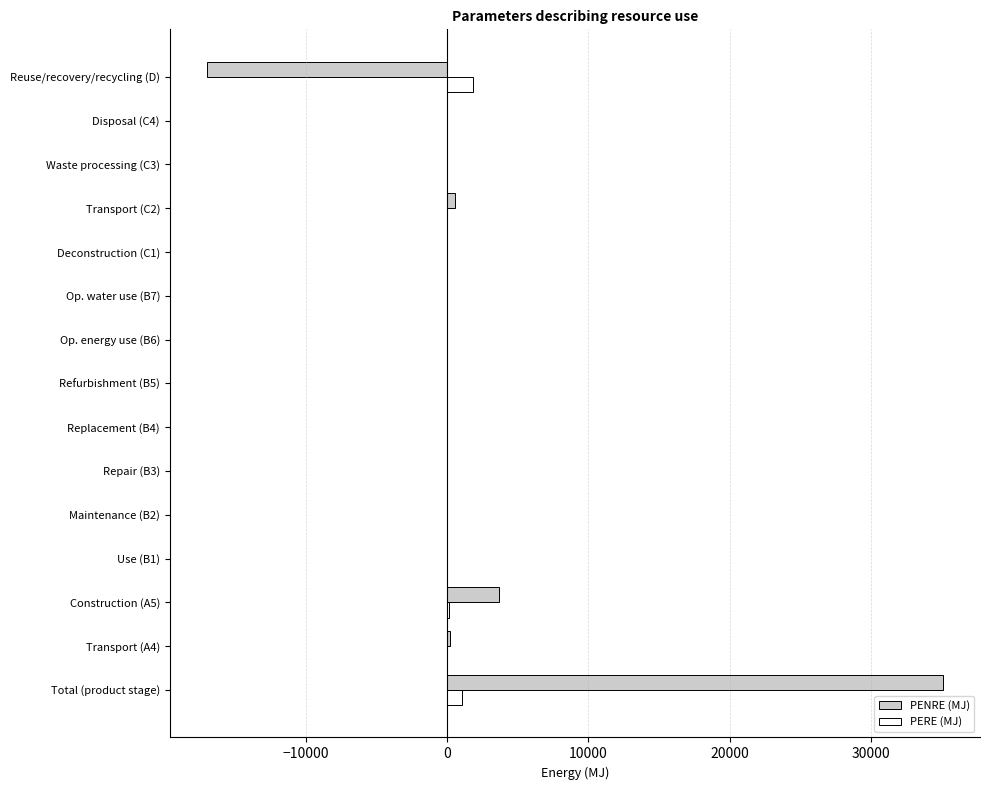

How many distinct data groups are displayed?

2